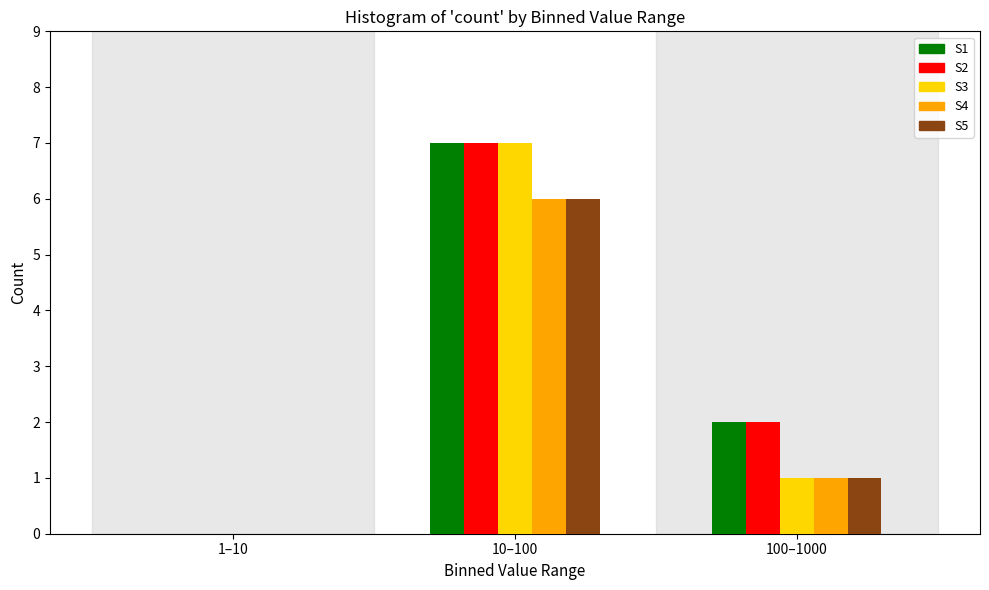

Reading left to right, what are all the values shown in this chart?

S1: 1–10=0	10–100=7	100–1000=2
S2: 1–10=0	10–100=7	100–1000=2
S3: 1–10=0	10–100=7	100–1000=1
S4: 1–10=0	10–100=6	100–1000=1
S5: 1–10=0	10–100=6	100–1000=1